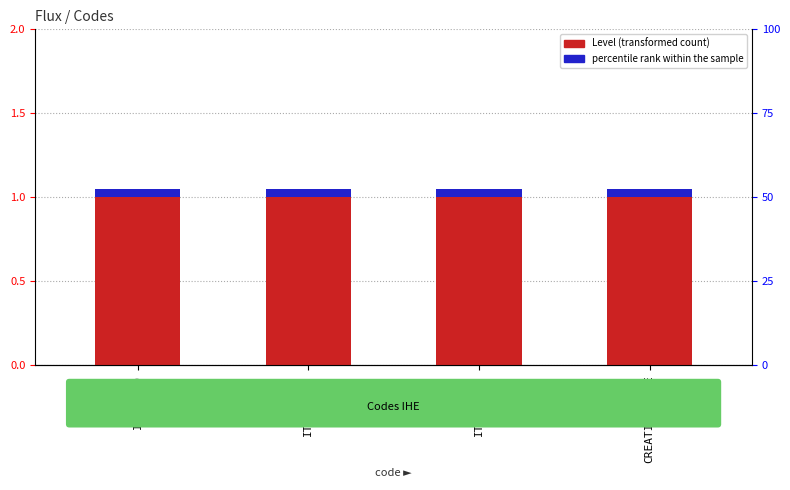

How many series are shown in this chart?

2